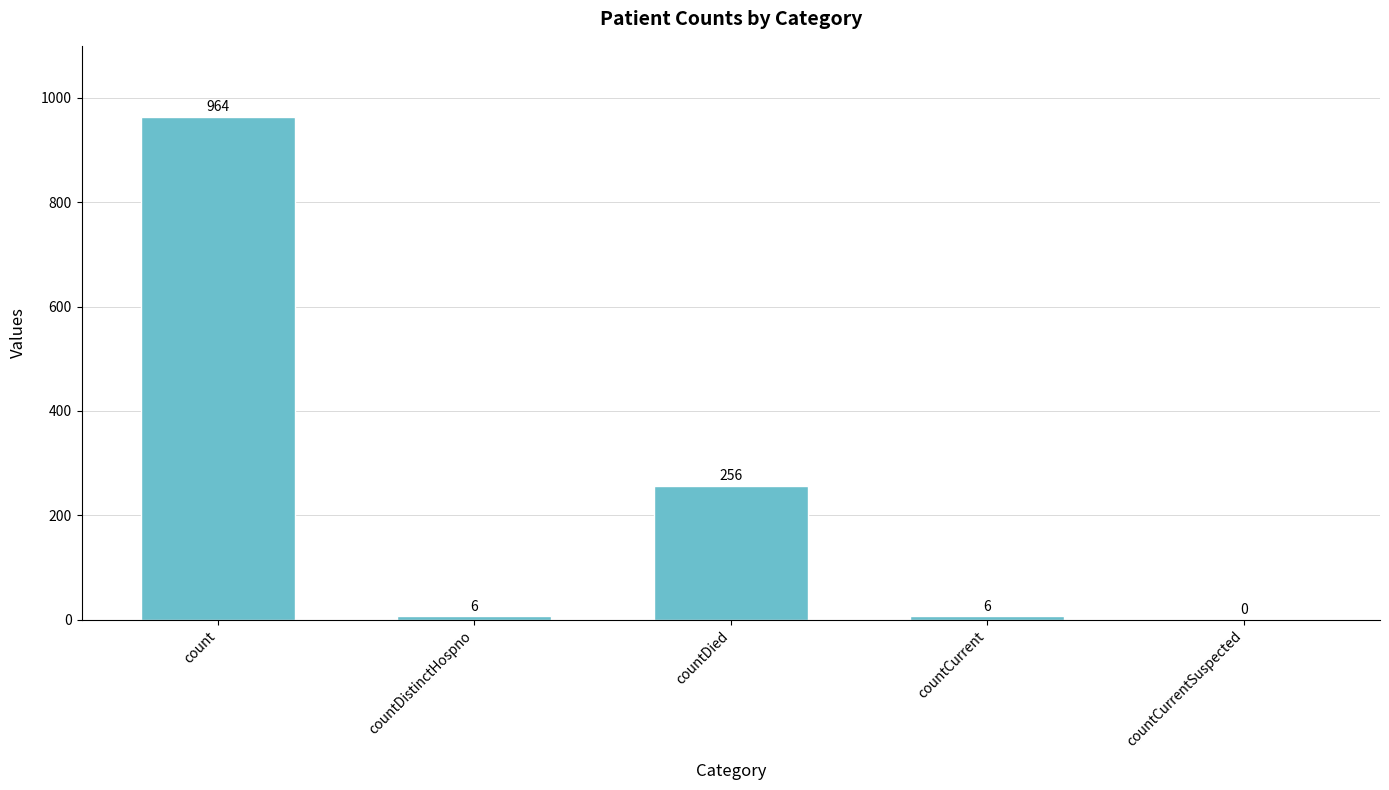

Reading left to right, what are all the values shown in this chart?

964	6	256	6	0